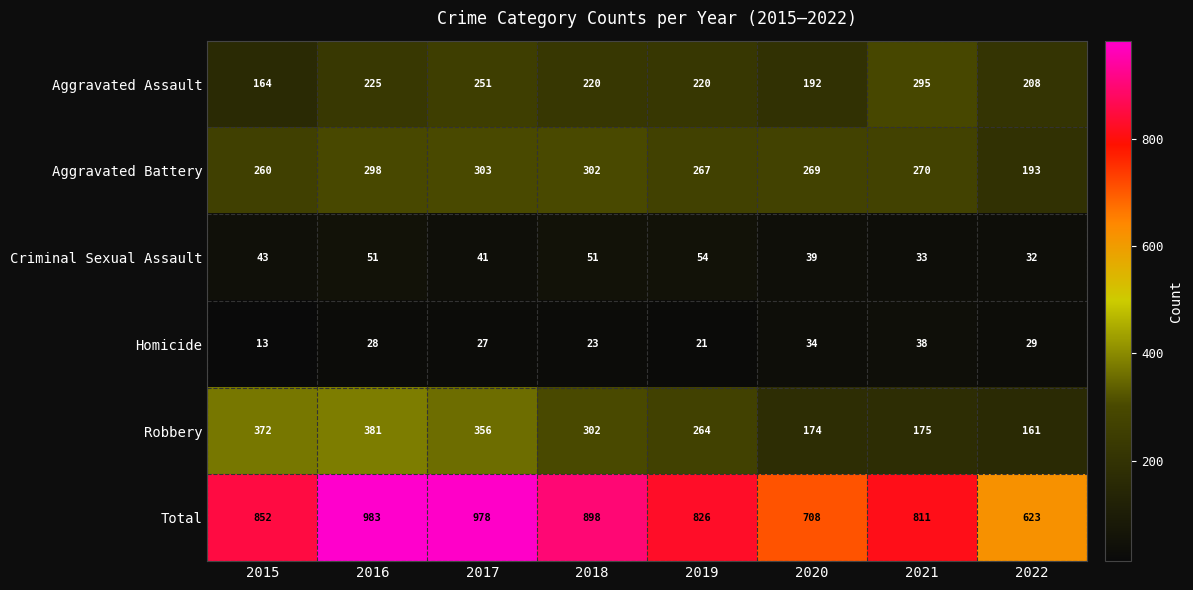

Is it true that Criminal Sexual Assault equals 17 at 2018?

False